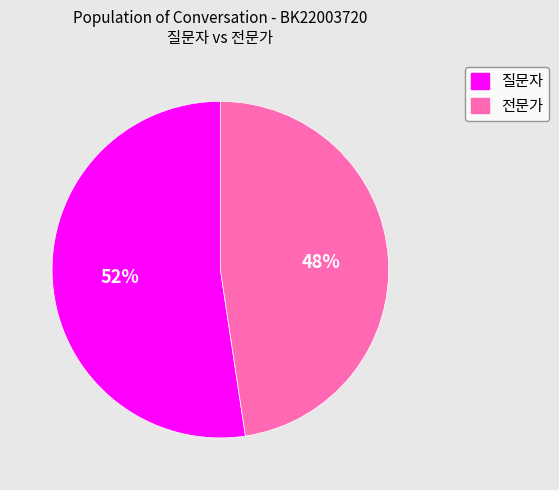

Count the number of slices in the pie.

2